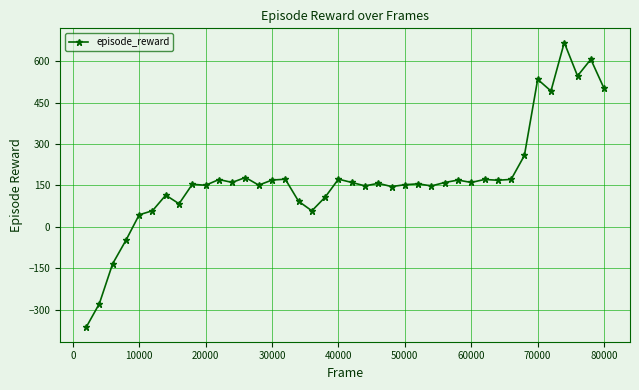

What is the smallest value displayed?

-365.1